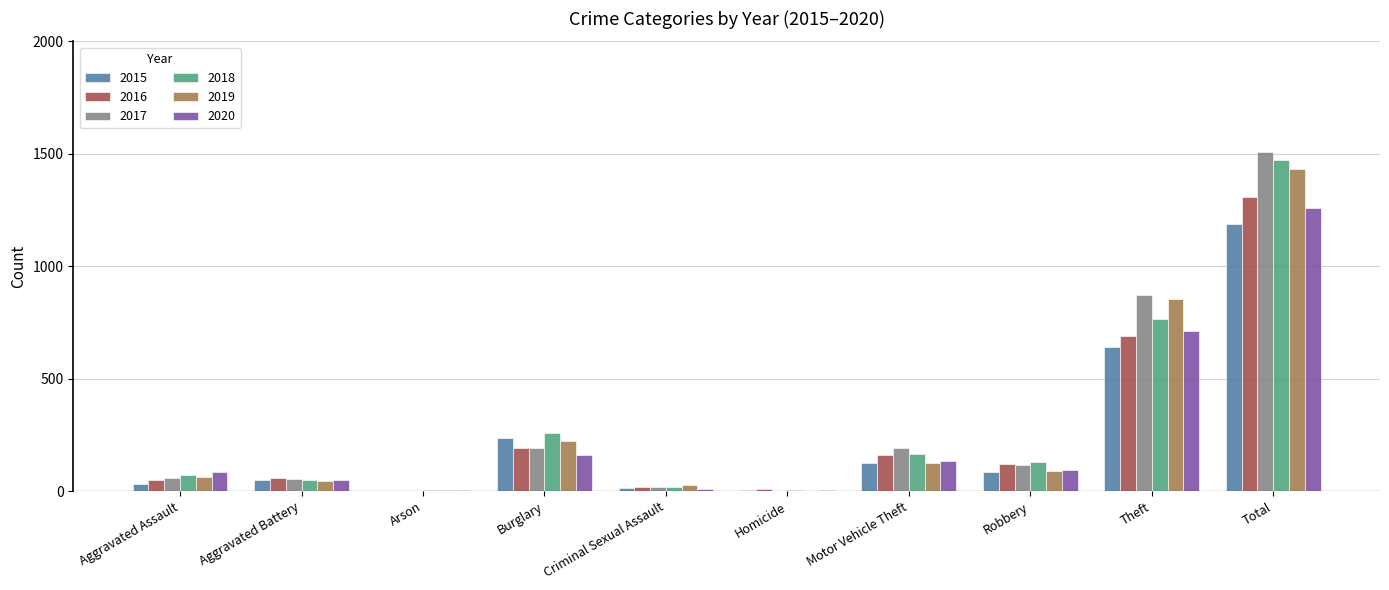

What is the sum of all 2018 values?

2946